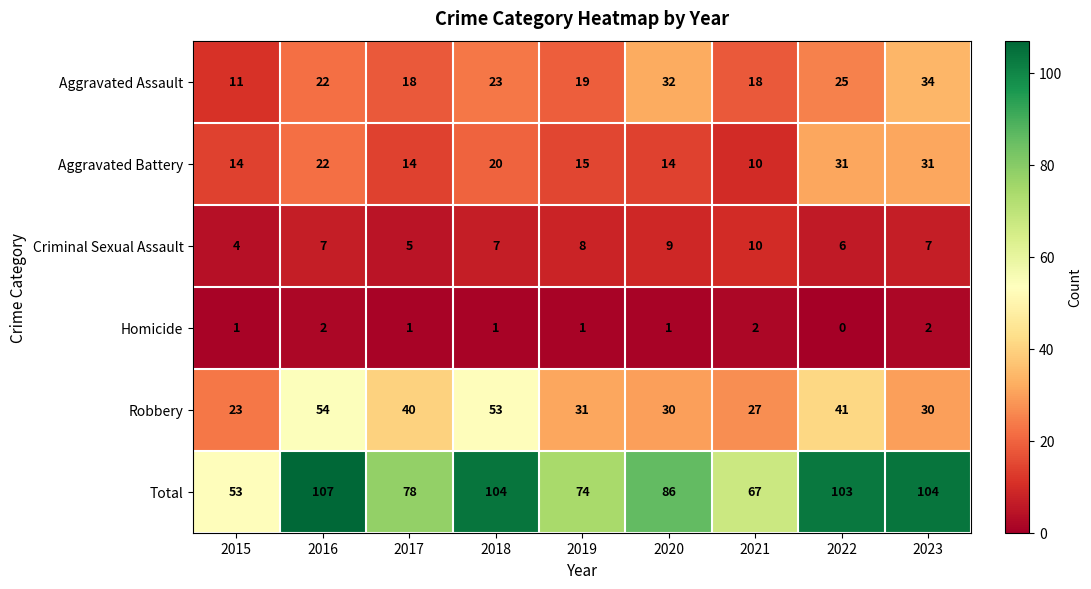

What is the sum of the Robbery values at 2023 and 2019?

61